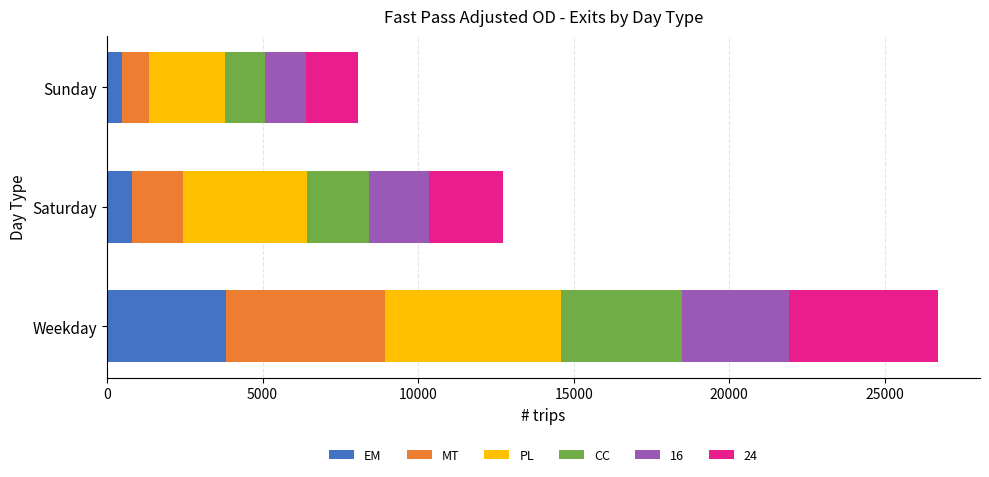

What are all the series names shown in the legend?

EM, MT, PL, CC, 16, 24